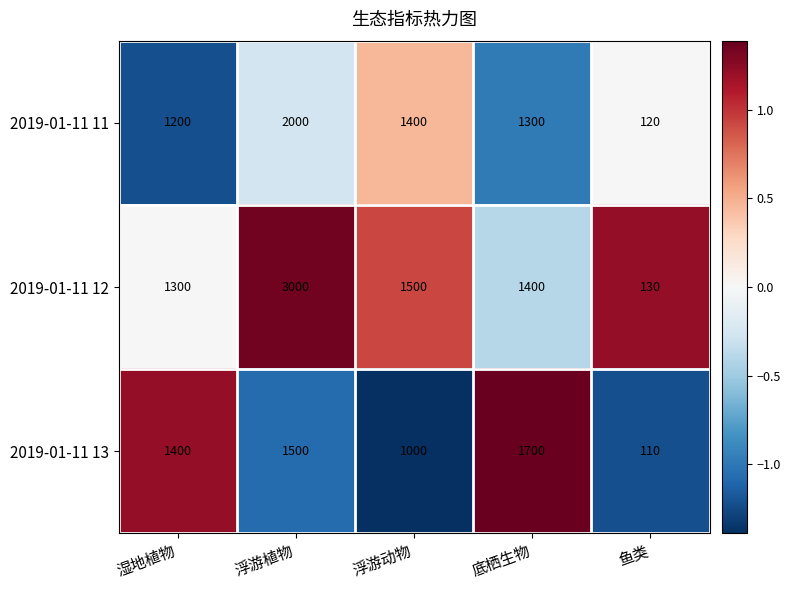

Read the 2019-01-11 11 value at 浮游动物.

1400